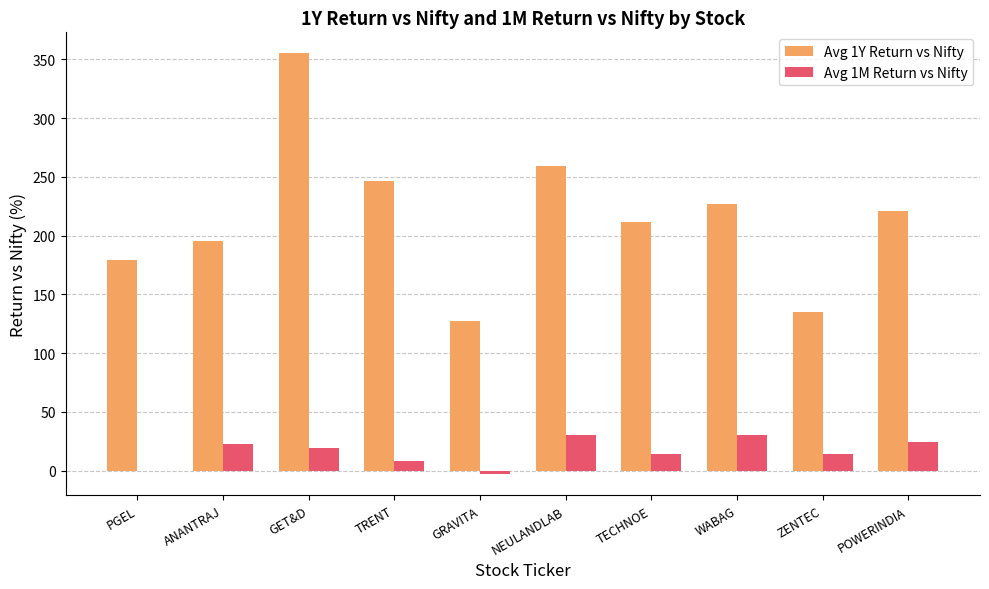

Count the number of data series in this chart.

2